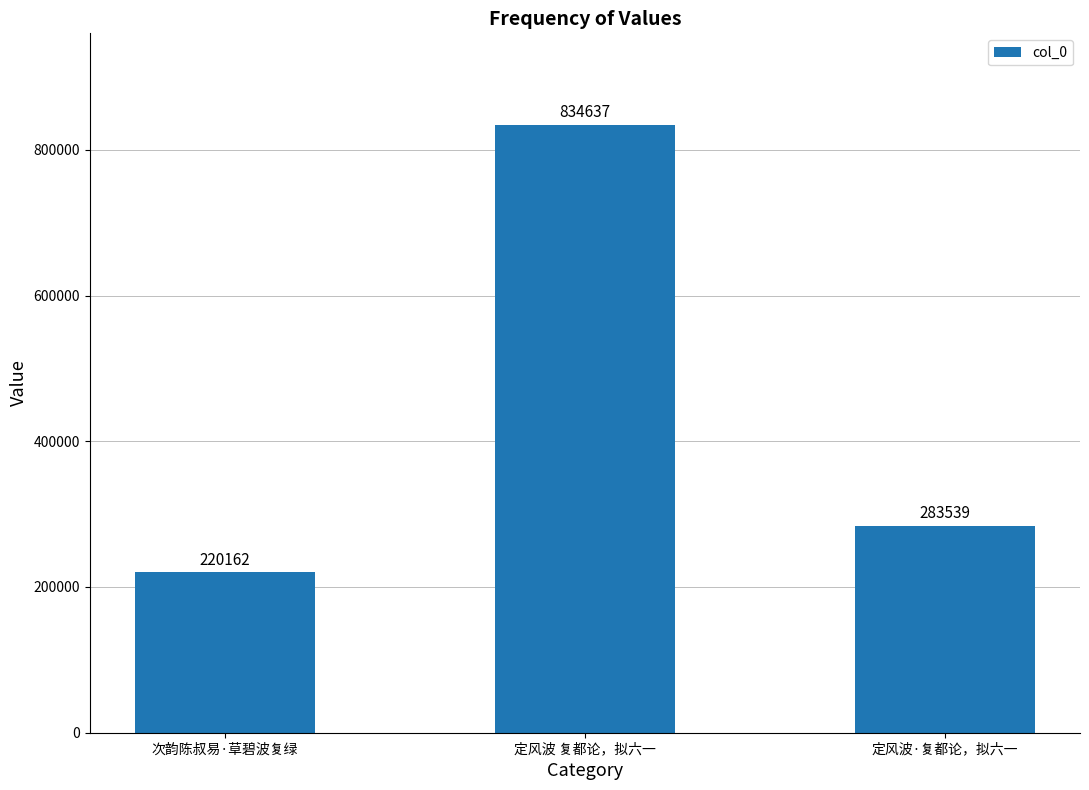

Reading right to left, transcribe all the data shown in this chart.

283539	834637	220162